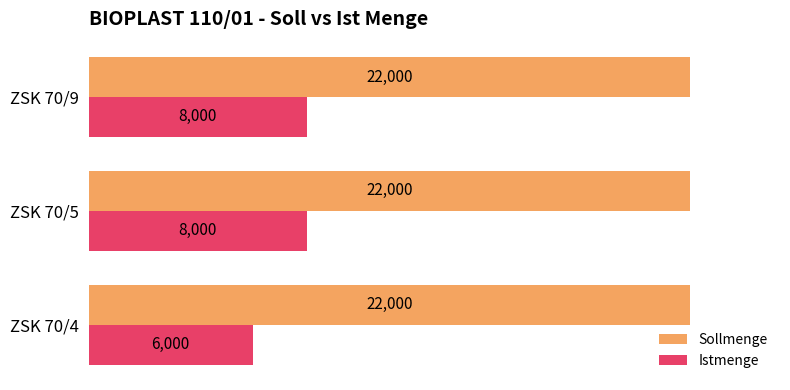

Which series has the widest spread of values?

Istmenge